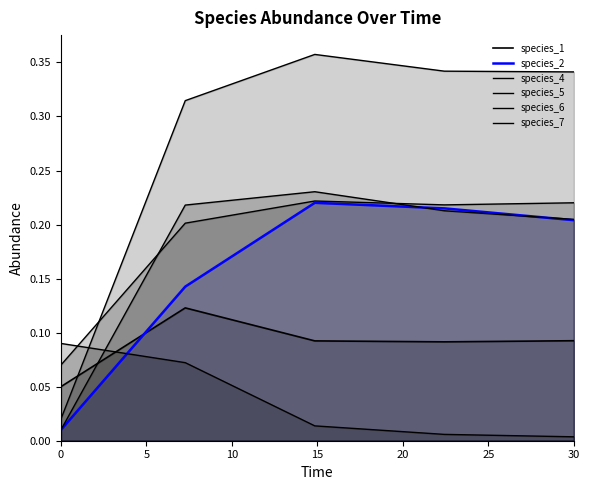

What are all the series names shown in the legend?

species_1, species_2, species_4, species_5, species_6, species_7